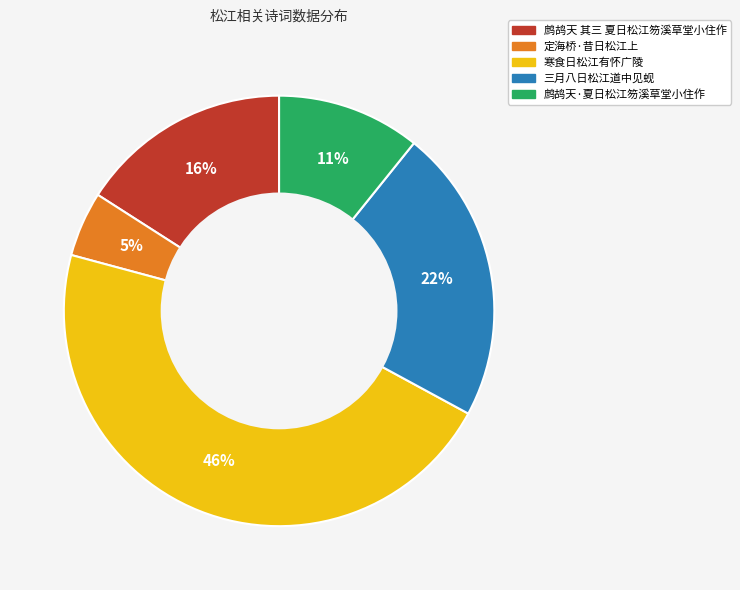

Do 定海桥·昔日松江上 and 鹧鸪天·夏日松江笏溪草堂小住作 together represent more than half of the pie?

No